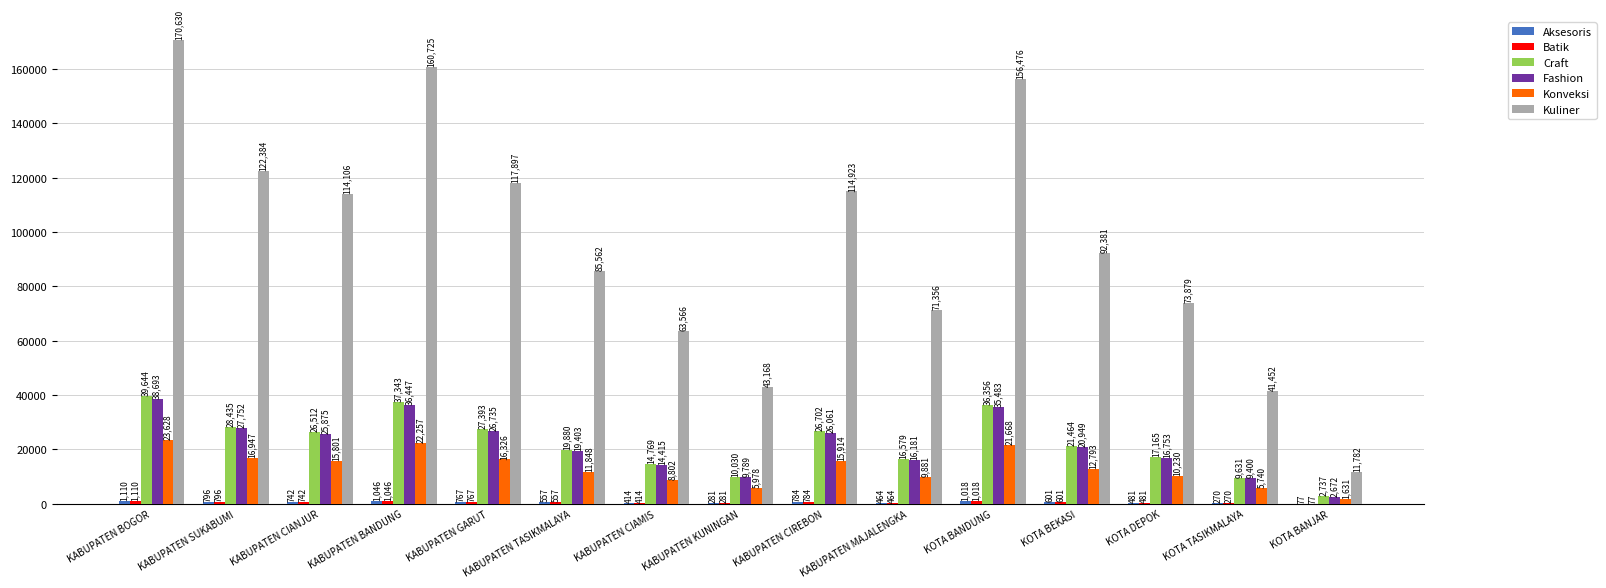

How many categories are shown in the chart?

15